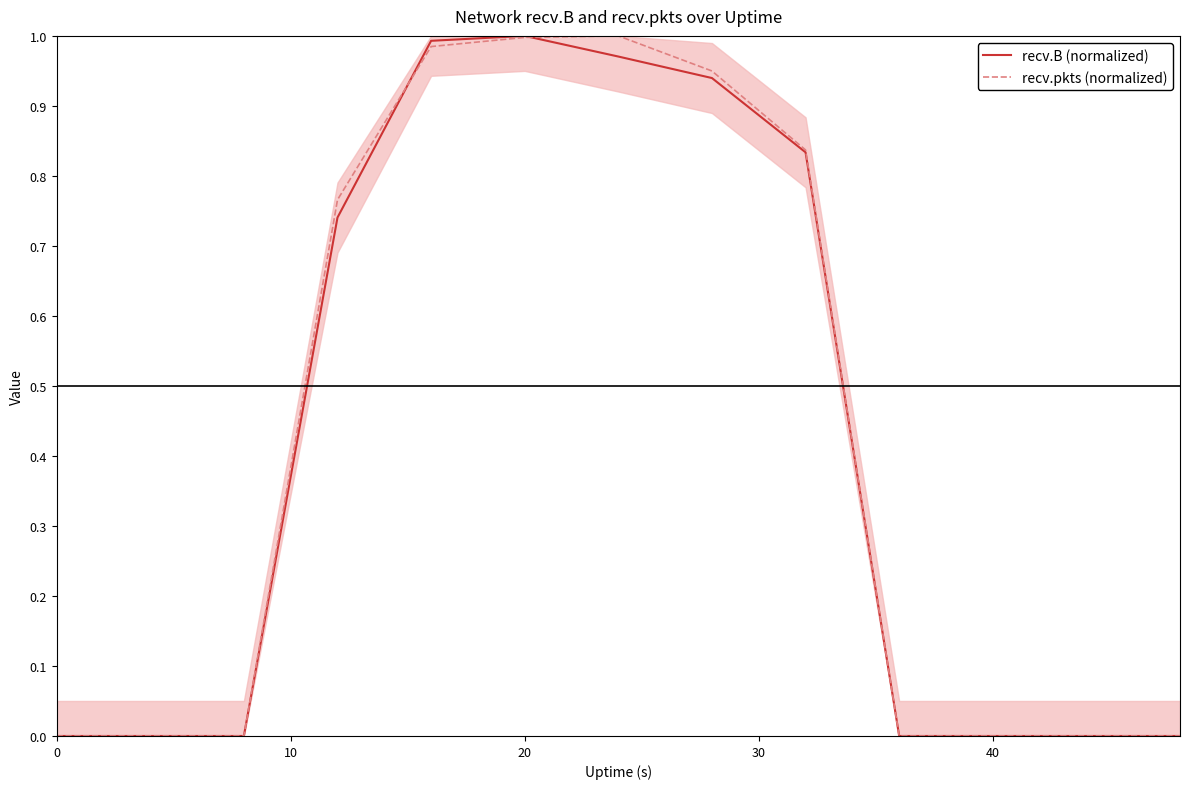

Is it true that recv.pkts (normalized) equals 0.7 at 0?

False